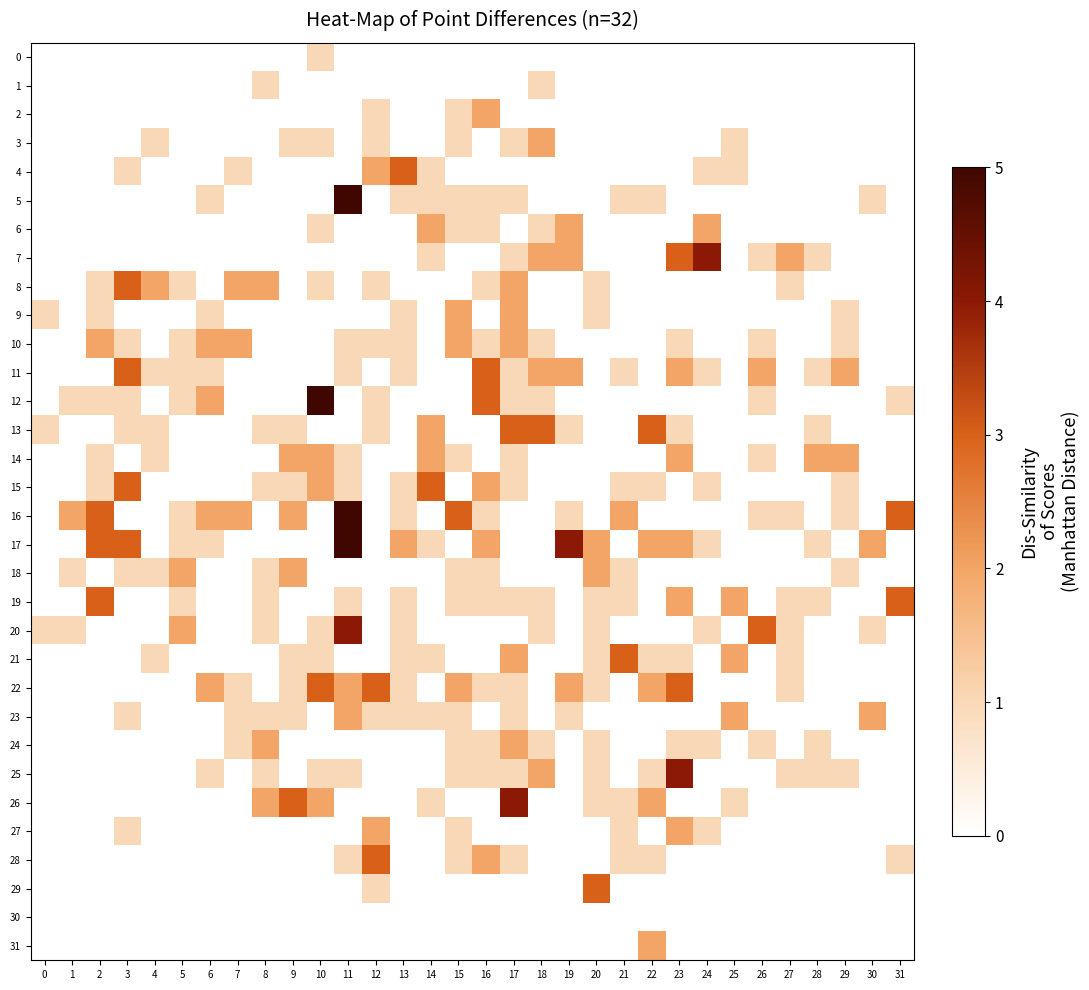

What is the difference between the highest and lowest values at 18?

3